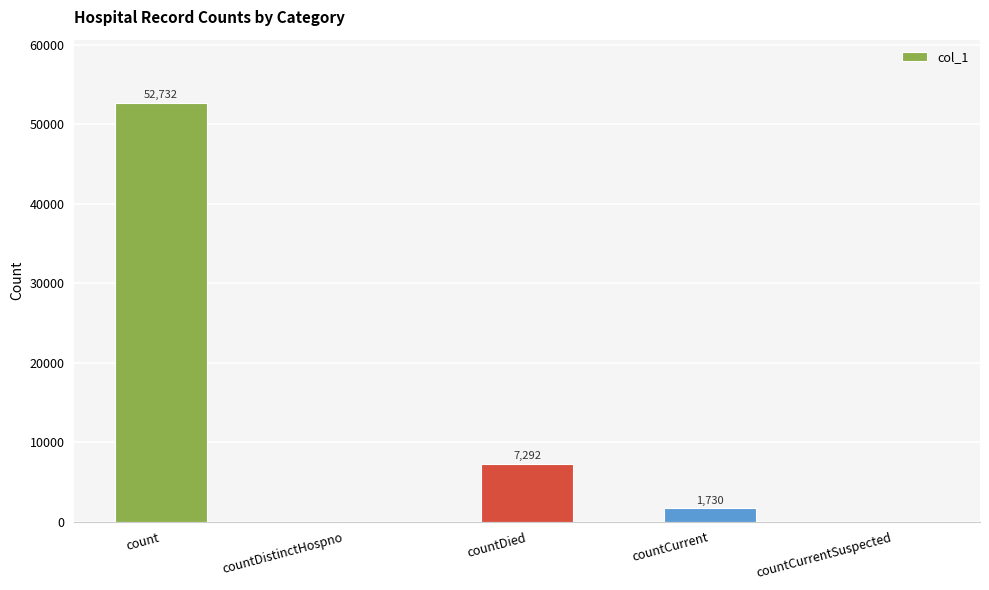

What is the sum of all values?

61754